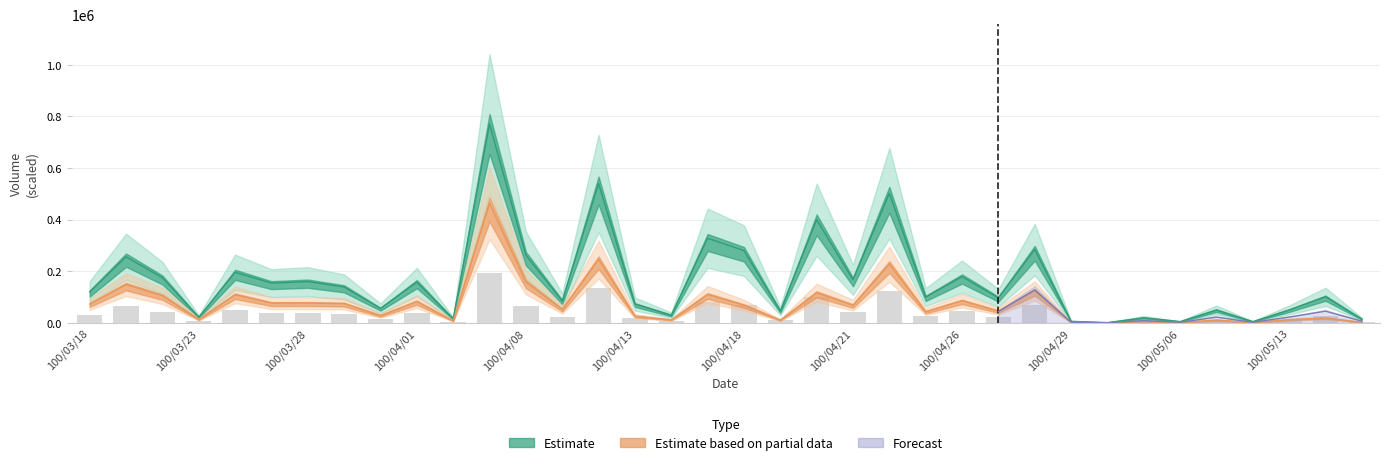

How many bars are there in total?

72